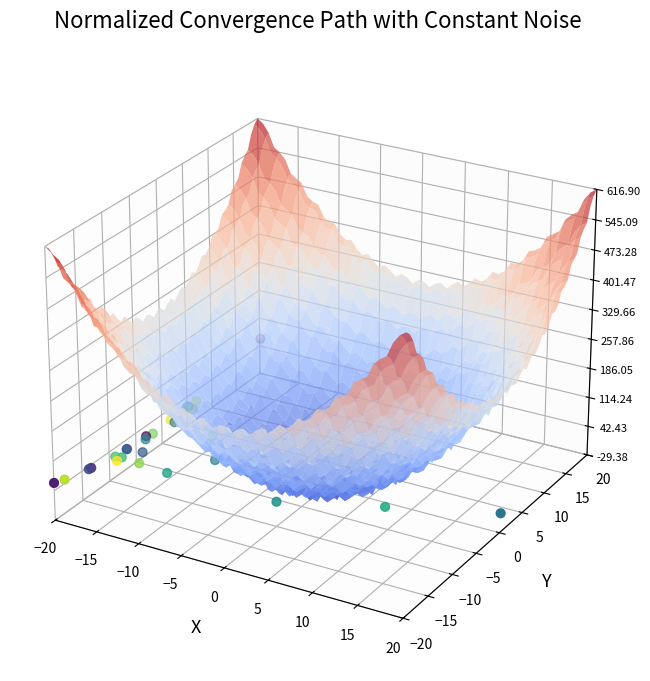

Between 0 and 18, which is larger?

18